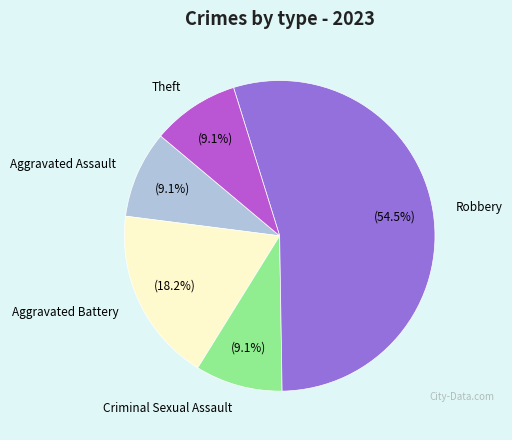

Approximately how many times larger is the value at Criminal Sexual Assault compared to Theft?

1.0